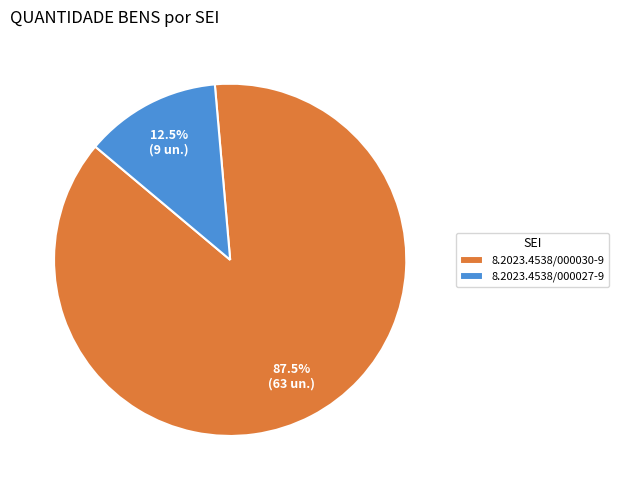

How many slices are in this pie chart?

2